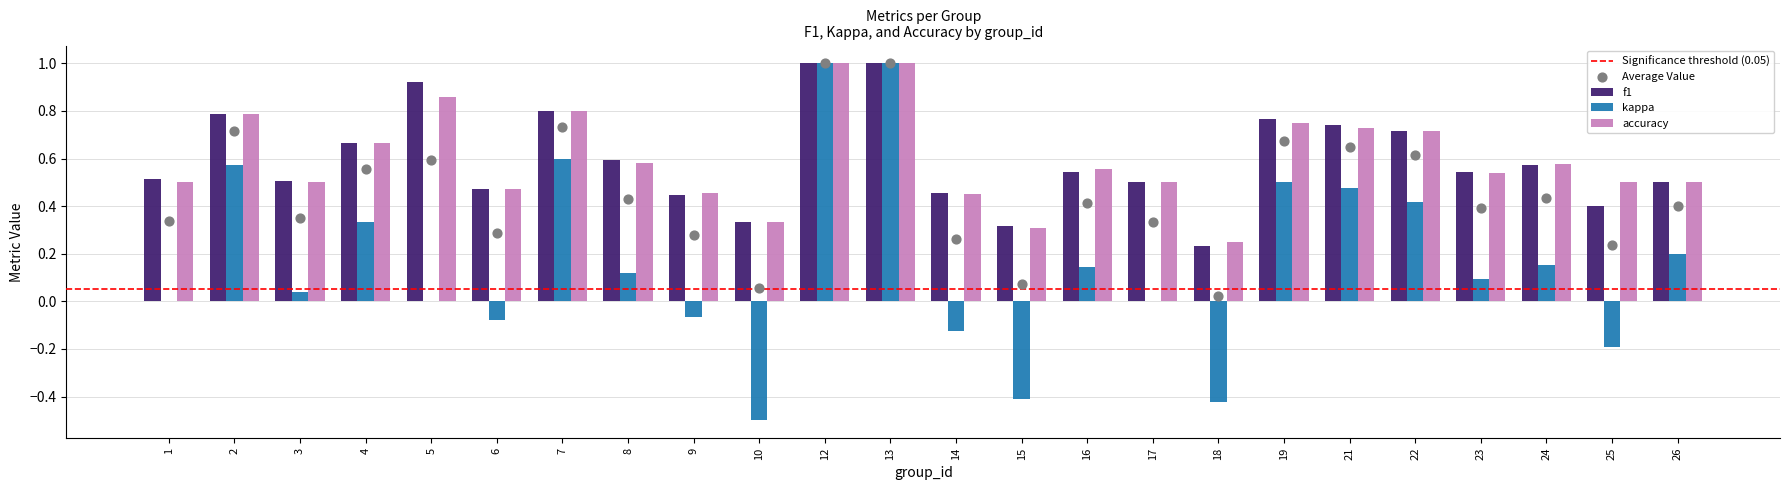

What is the total value across all series at 21?

1.9